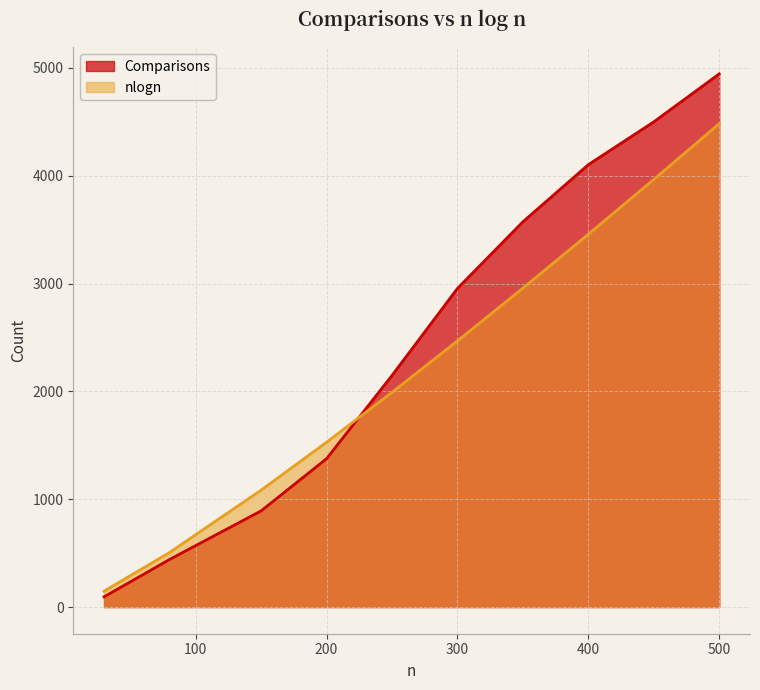

What is the difference between the nlogn values at 300 and 200?

939.9